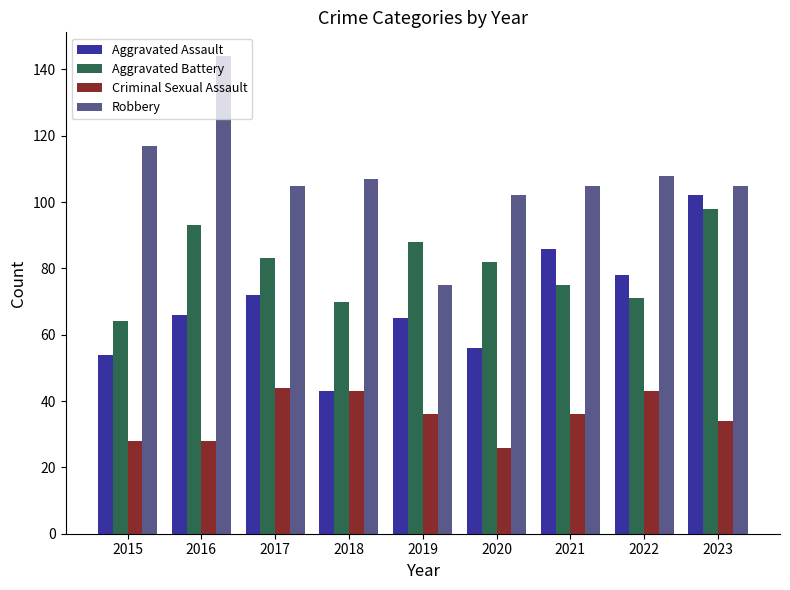

What is the average value of the Aggravated Assault series?

69